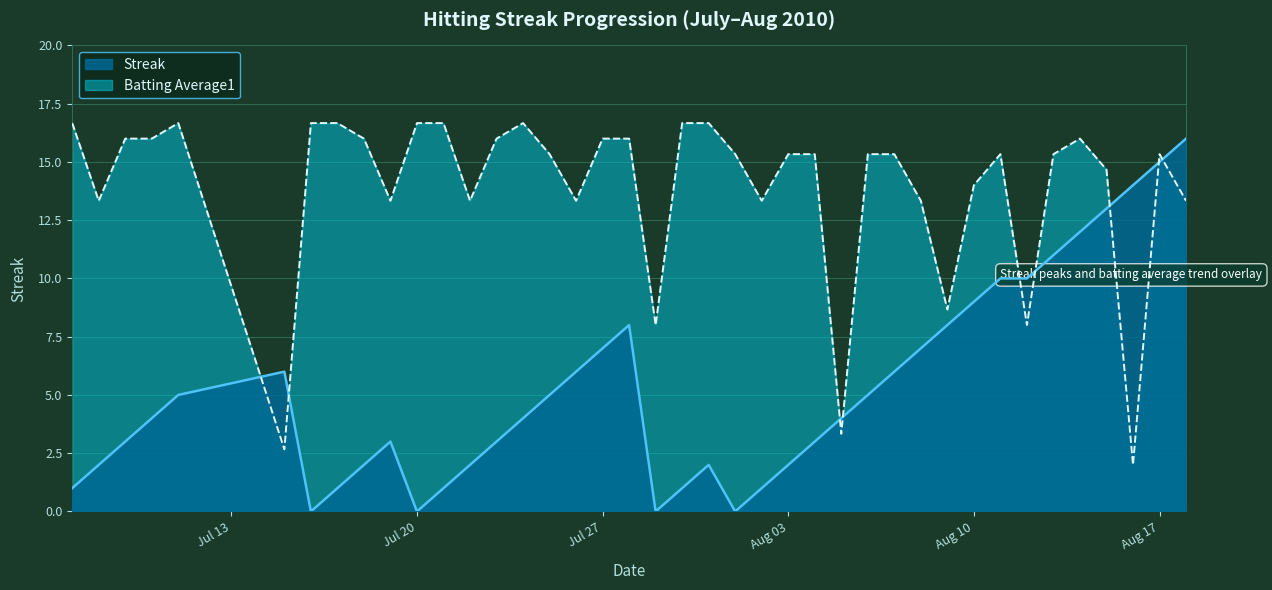

What is the label of the 35th point from the right?

2010-07-15